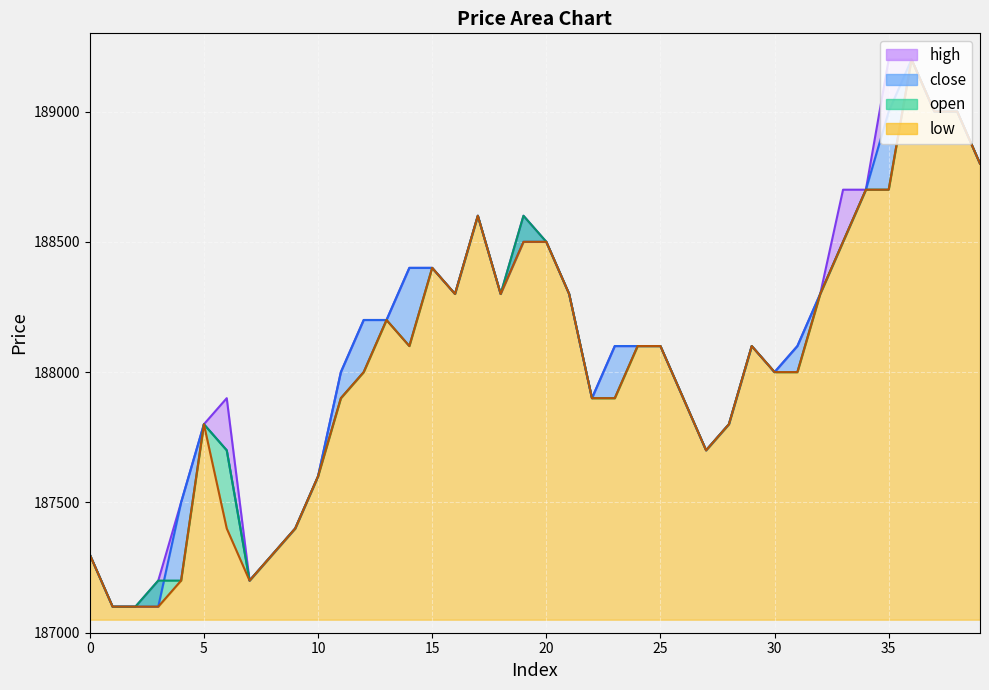

True or false: open has a value of 105504 at 5.

False